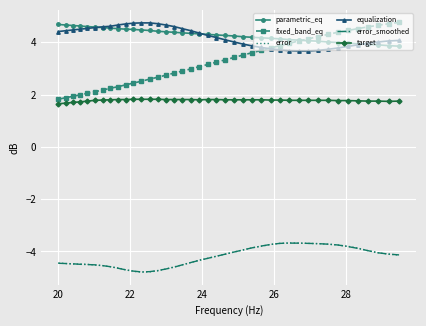

What is the difference between the second highest and minimum values in the error series?

1.1